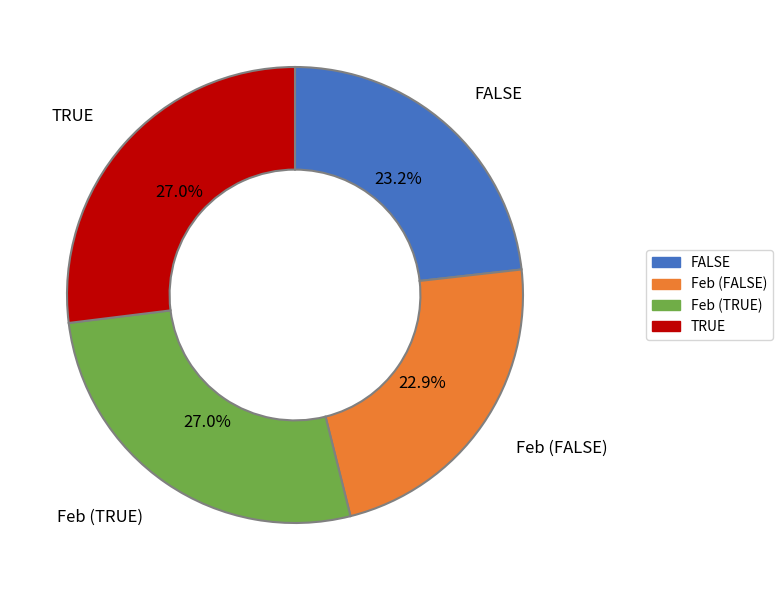

What is the ratio of the value at FALSE to the value at TRUE?

0.9